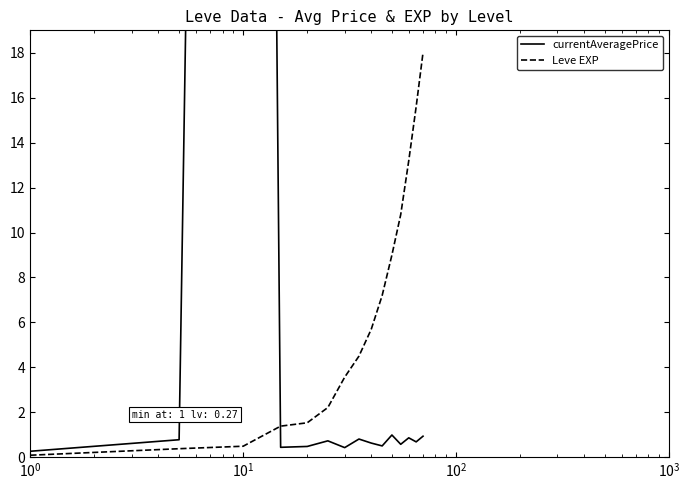

What is the difference between the maximum and minimum values in the currentAveragePrice series?

179.7